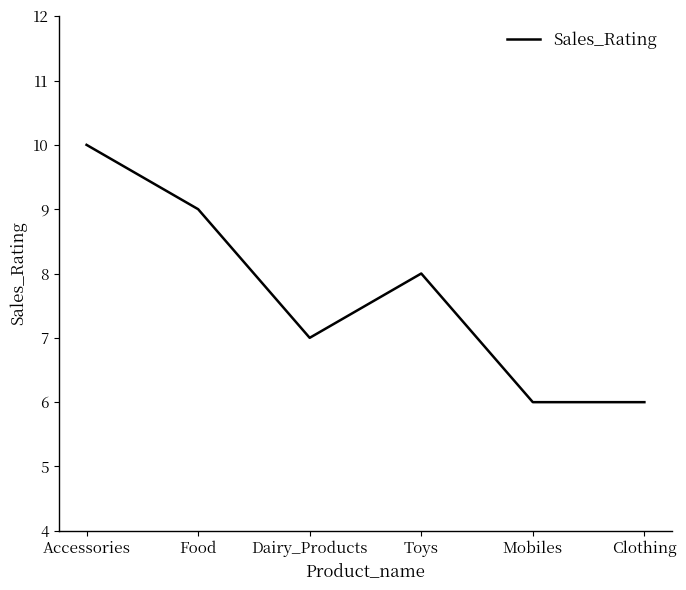

At which category does the data reach its first local valley?

Dairy_Products